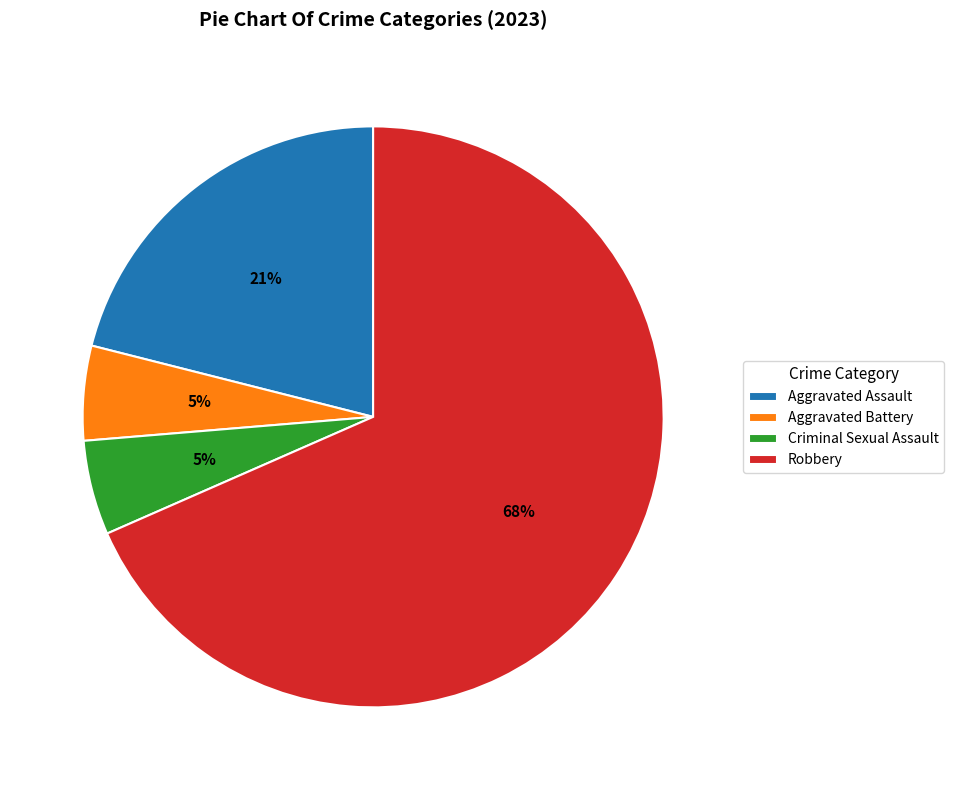

What is the ratio of the value at Aggravated Assault to the value at Robbery?

0.3